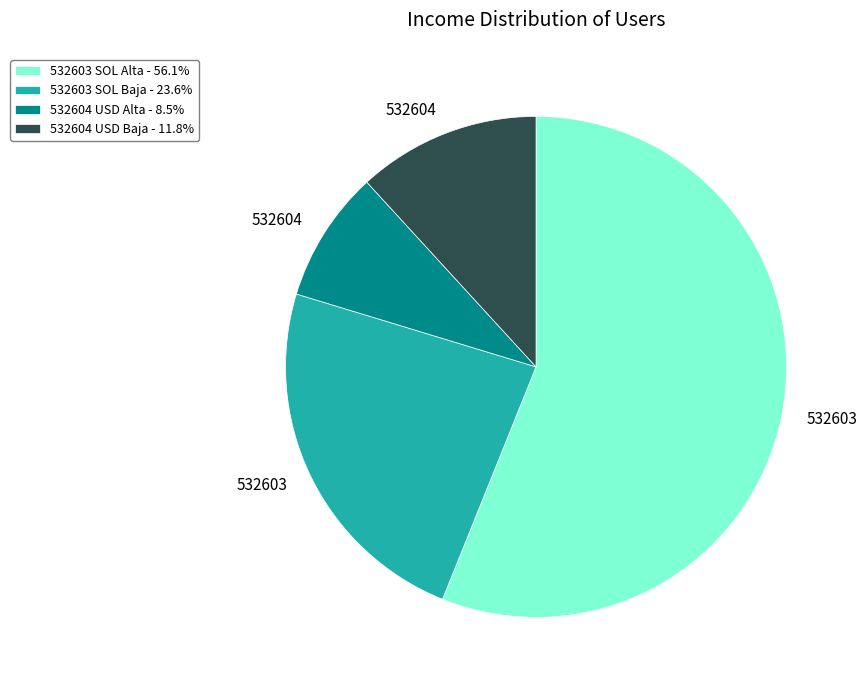

Does any single category account for the majority?

Yes